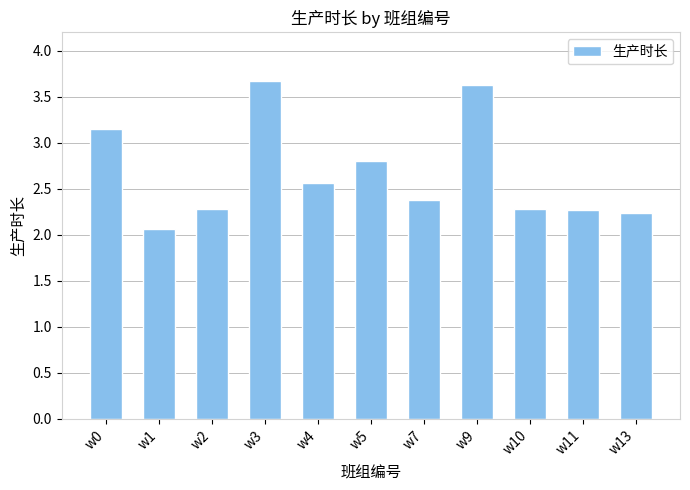

Between w13 and w7, which is larger?

w7